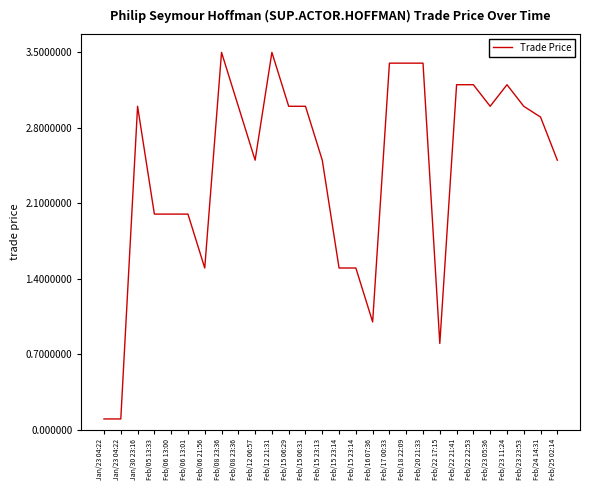

Is it true that the value at Feb/08 23:36 is 4.7?

False